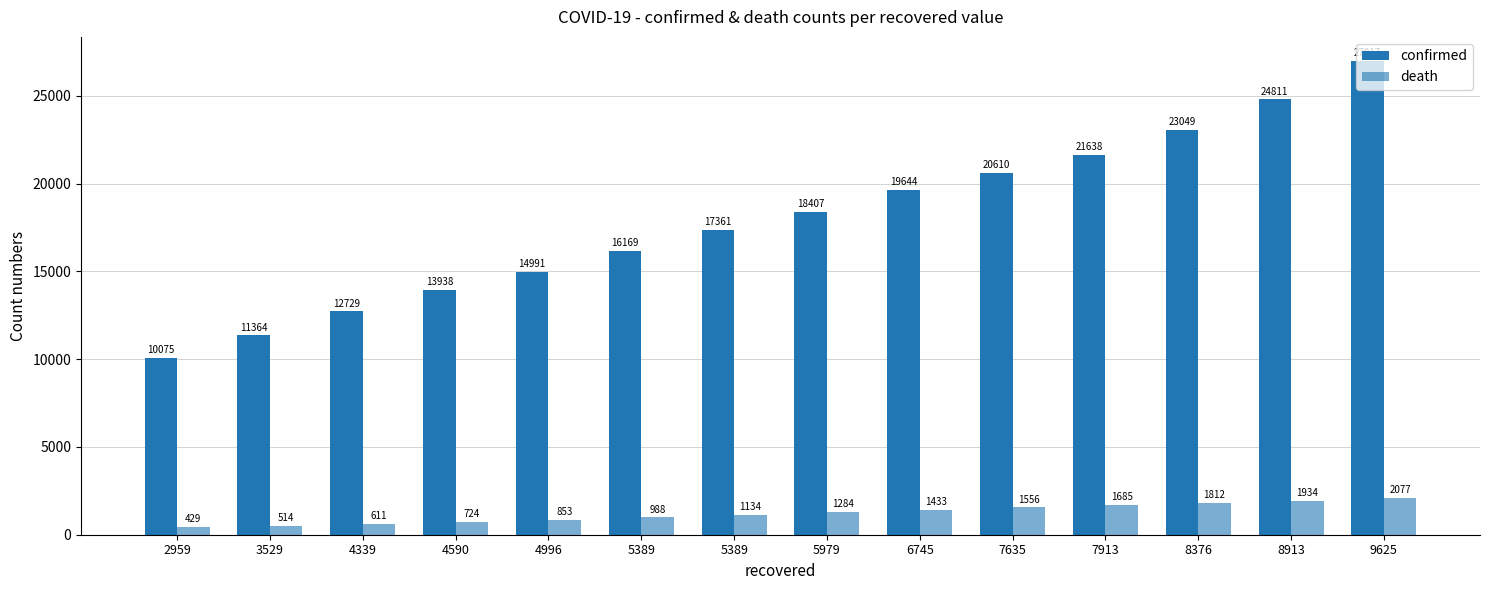

What is the value of the death bar at the 12th from the left?

1812